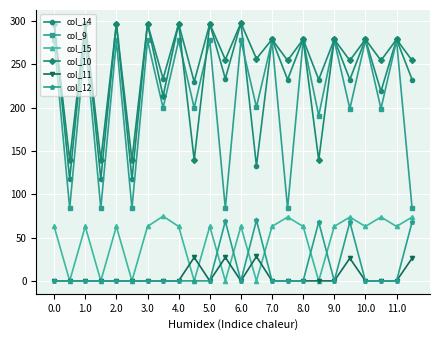

Which series has the largest range (max minus min)?

col_9